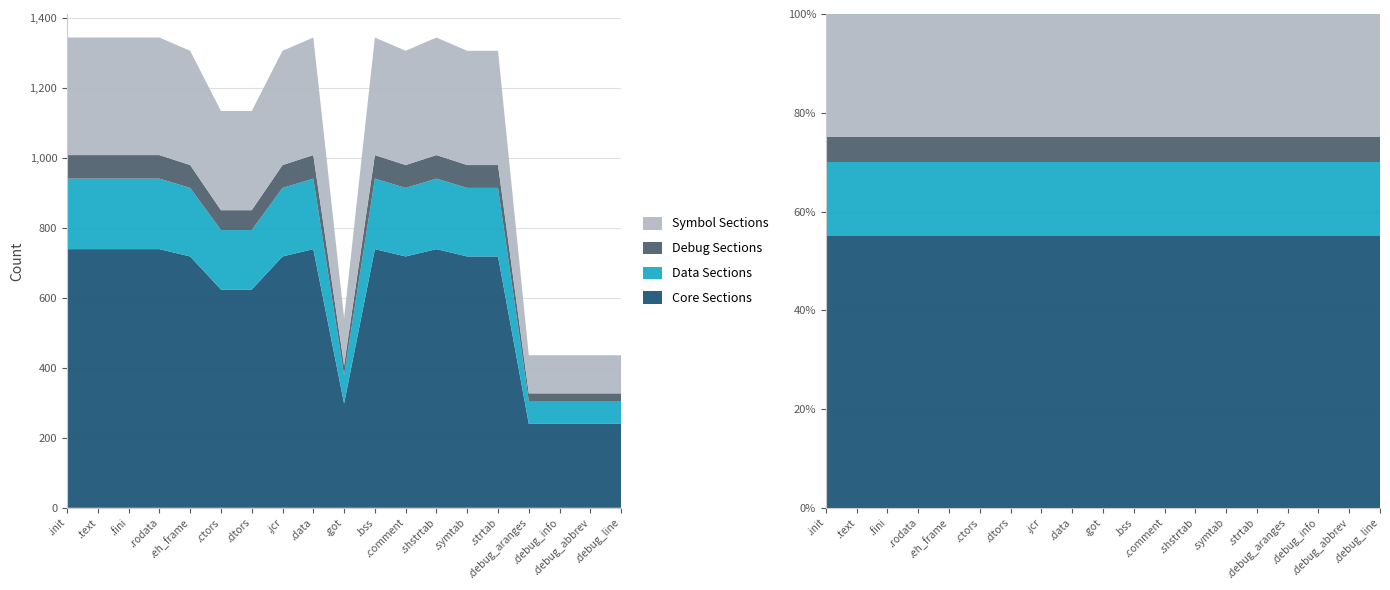

Reading left to right, transcribe all the data shown in this chart.

1344	1344	1344	1344	1306	1134	1134	1306	1344	542	1344	1306	1344	1306	1306	436	436	436	436